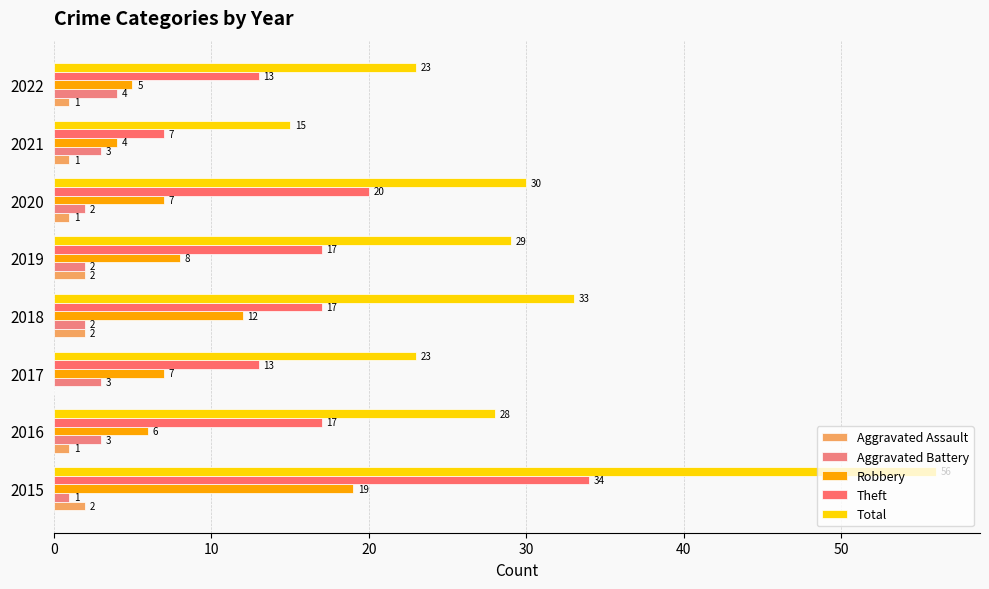

Count the number of data series in this chart.

5